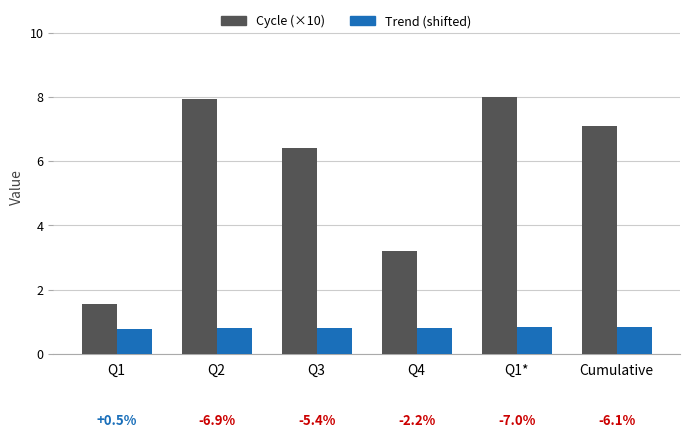

What is the total value across all series at Q2?

8.7